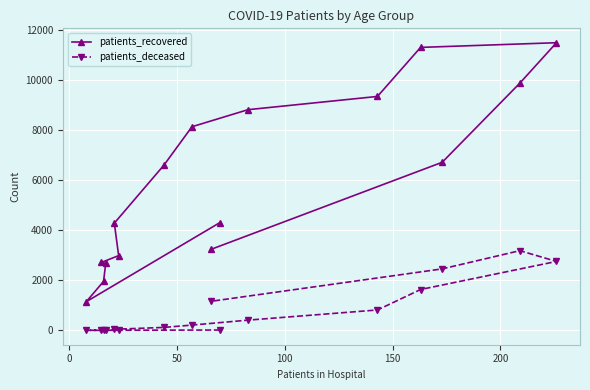

Which series has the largest range (max minus min)?

patients_recovered